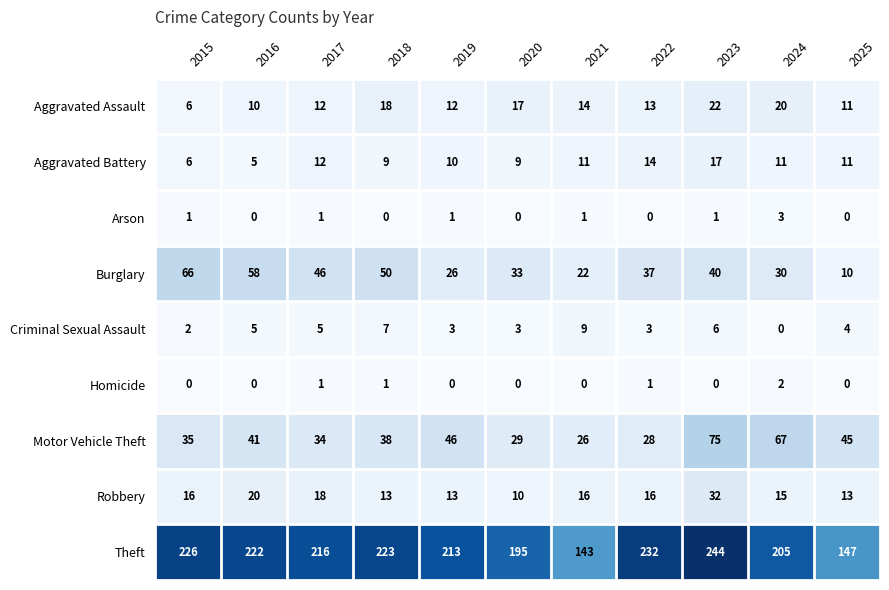

Read the Criminal Sexual Assault value at 2019.

3